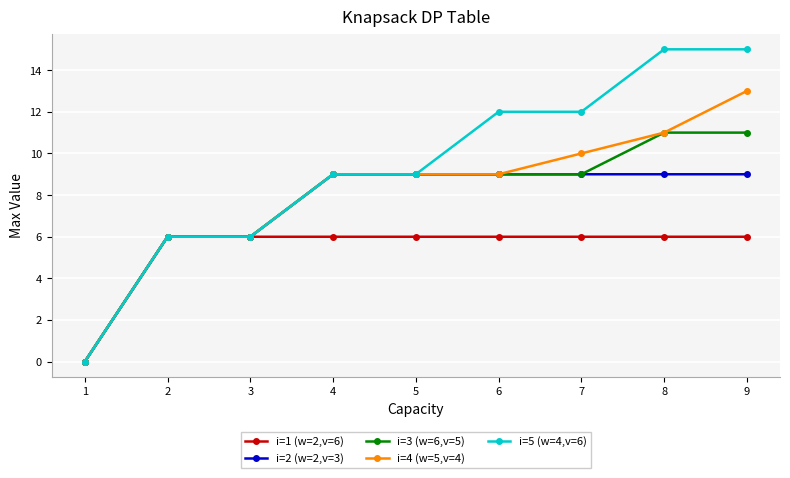

How many i=1 (w=2,v=6) values are between 6 and 7?

8